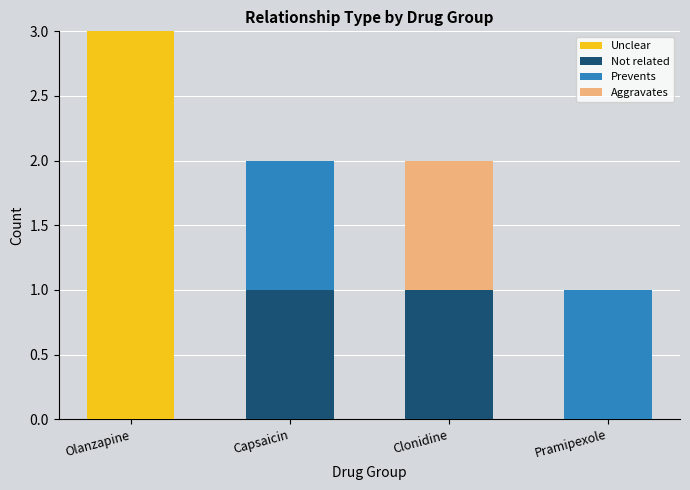

What are all the series names shown in the legend?

Unclear, Not related, Prevents, Aggravates